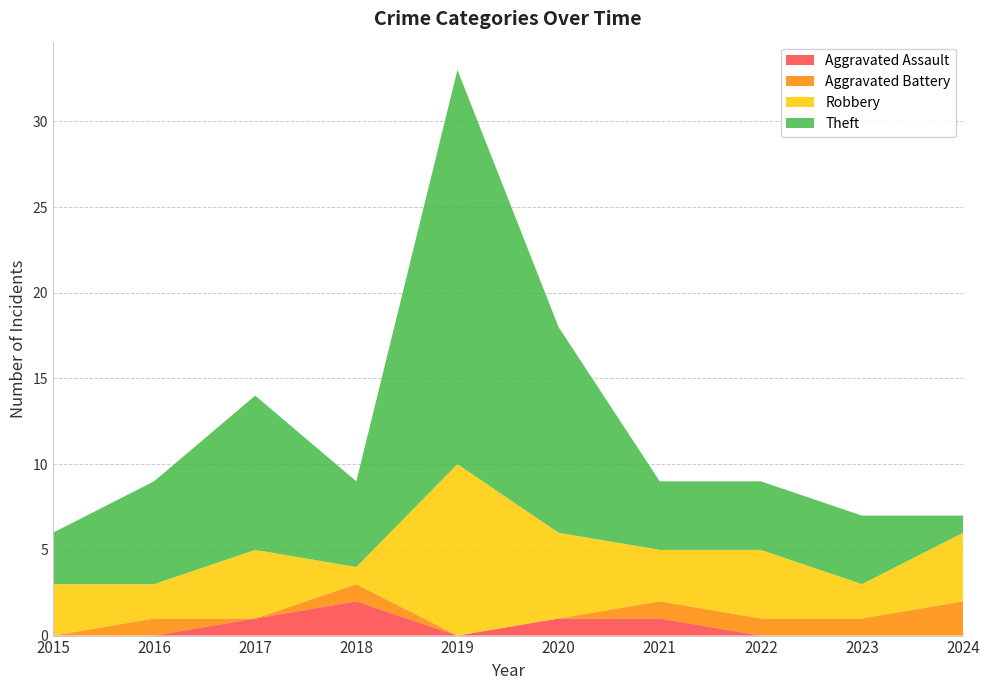

Reading right to left, what are all the values shown in this chart?

Aggravated Assault: 0	0	0	1	1	0	2	1	0	0
Aggravated Battery: 2	1	1	1	0	0	1	0	1	0
Robbery: 4	2	4	3	5	10	1	4	2	3
Theft: 1	4	4	4	12	23	5	9	6	3